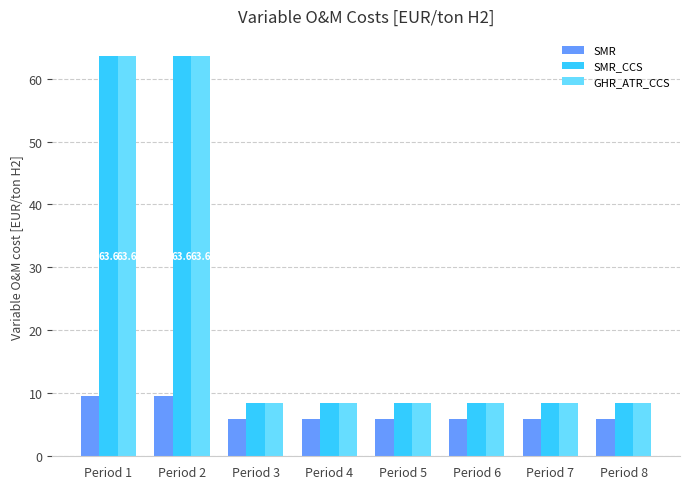

True or false: GHR_ATR_CCS has a value of 2.3 at Period 3.

False